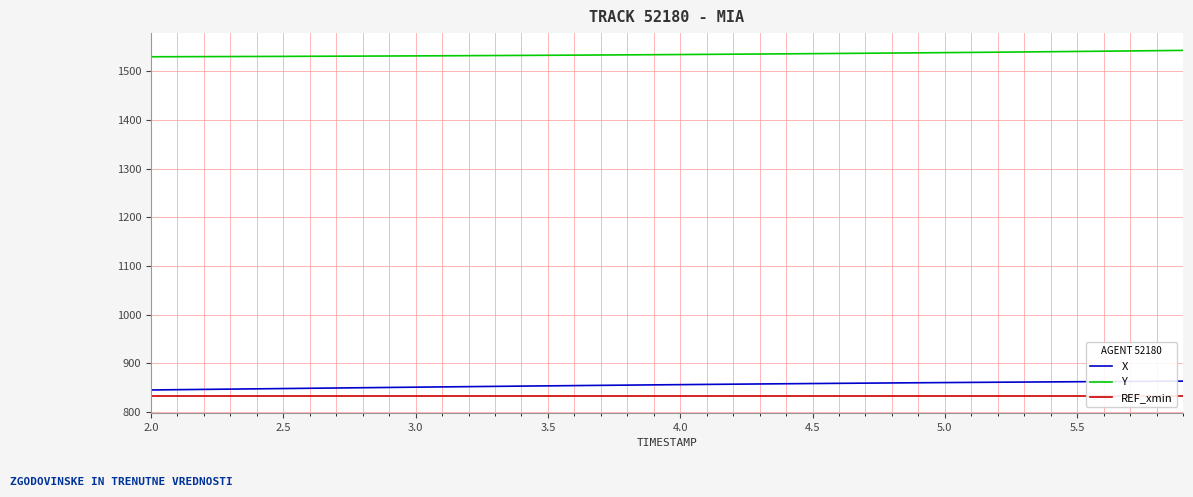

What is the lowest value of the X series?

845.5